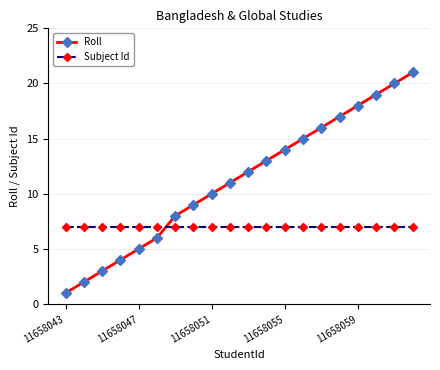

What is the lowest value of the Subject Id series?

7